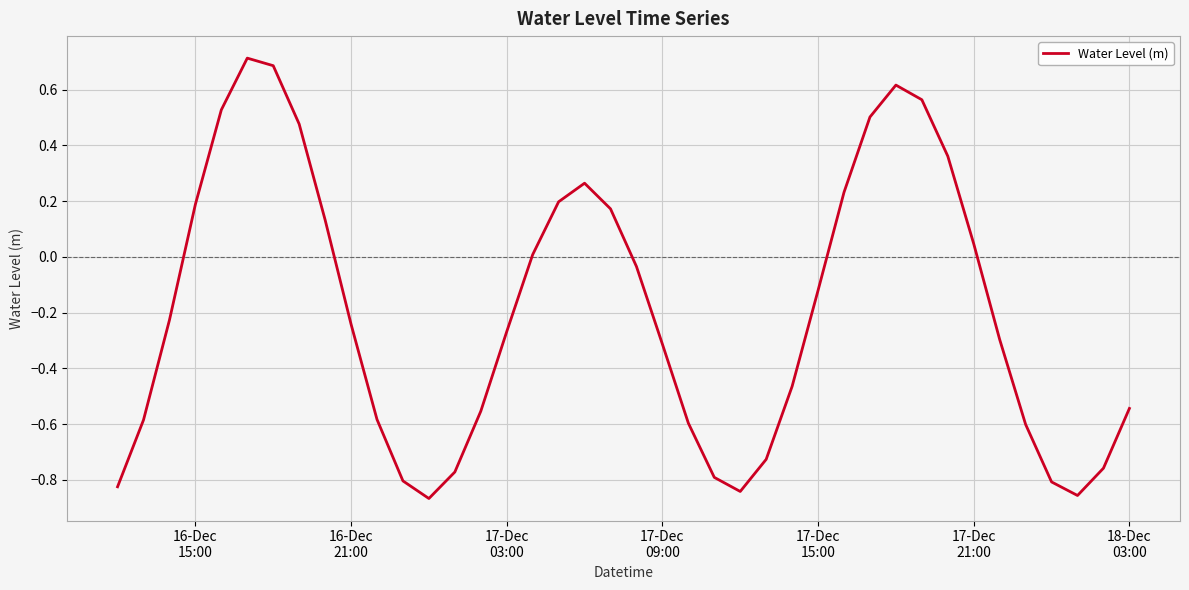

What is the maximum value shown in the chart?

0.7